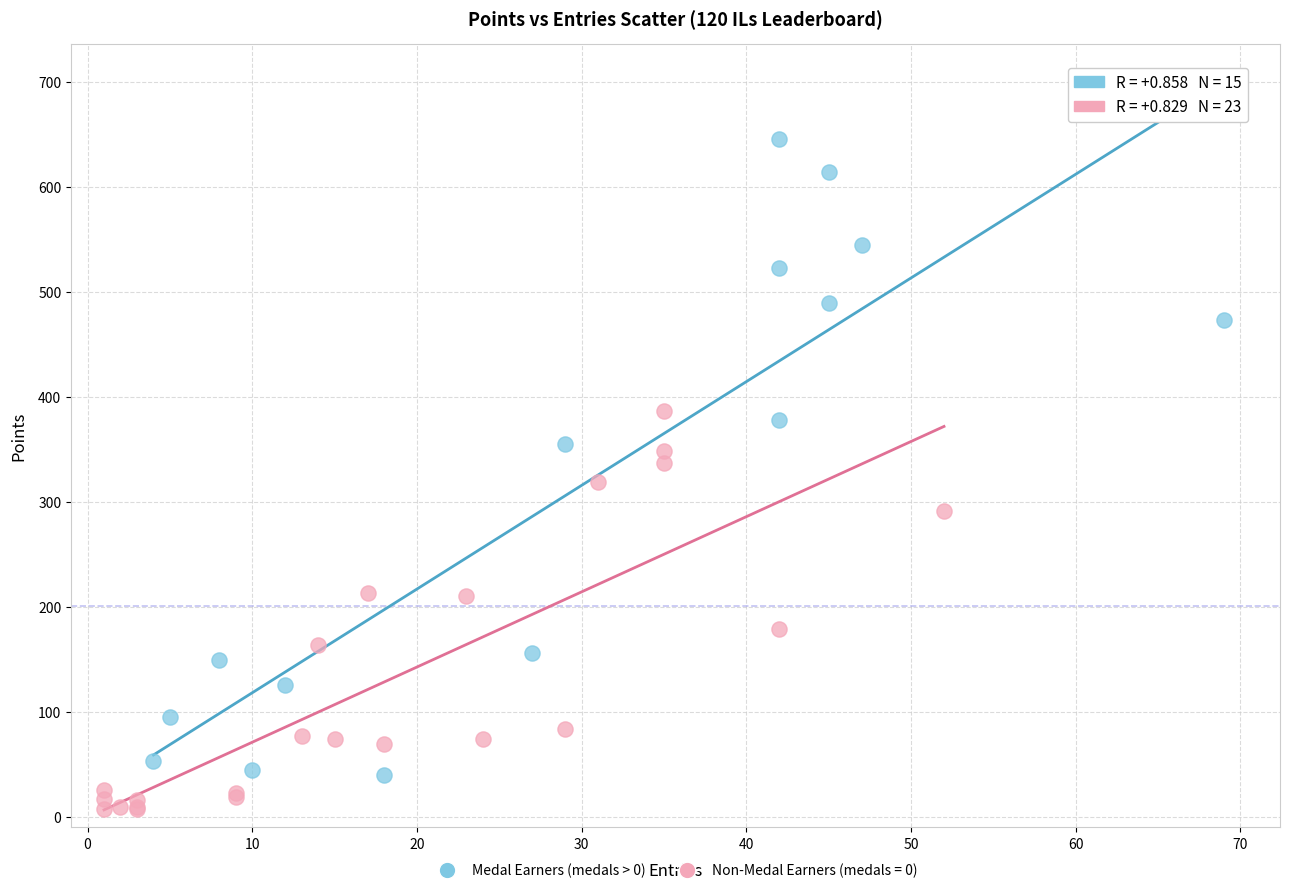

Which series has the widest spread of Y values?

Medal Earners (medals > 0)